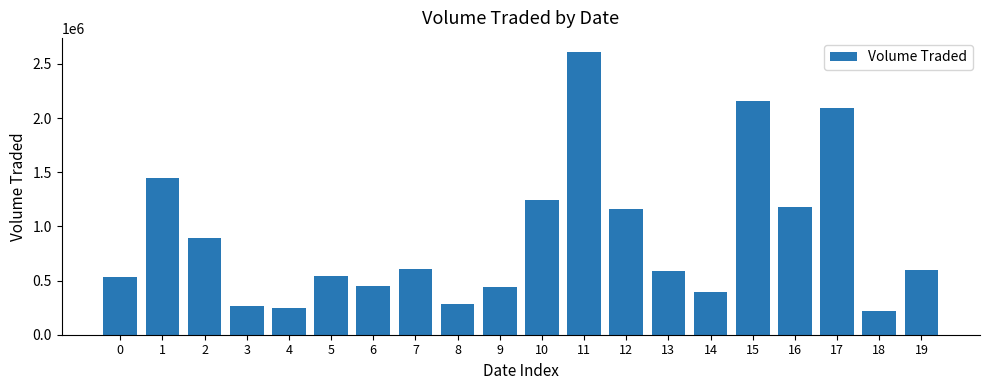

Is it true that the value at 5 is 283237?

False